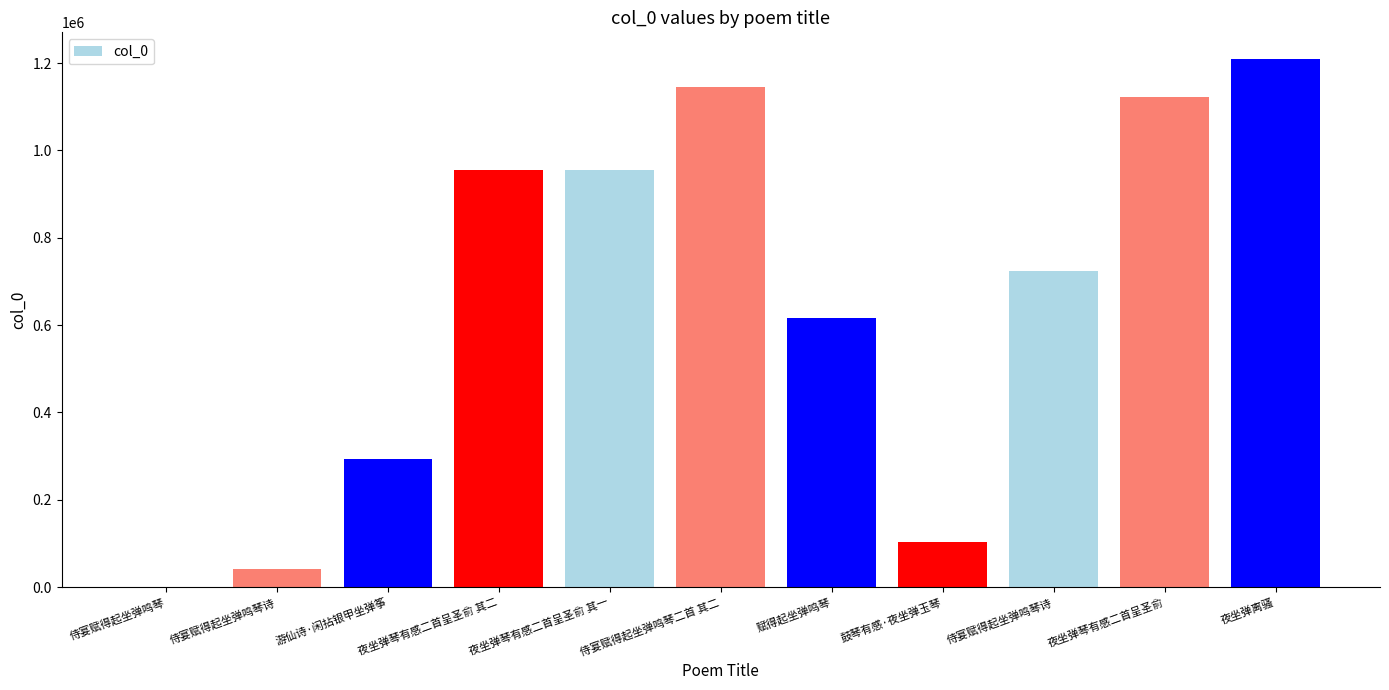

Count the number of categories in the chart.

11